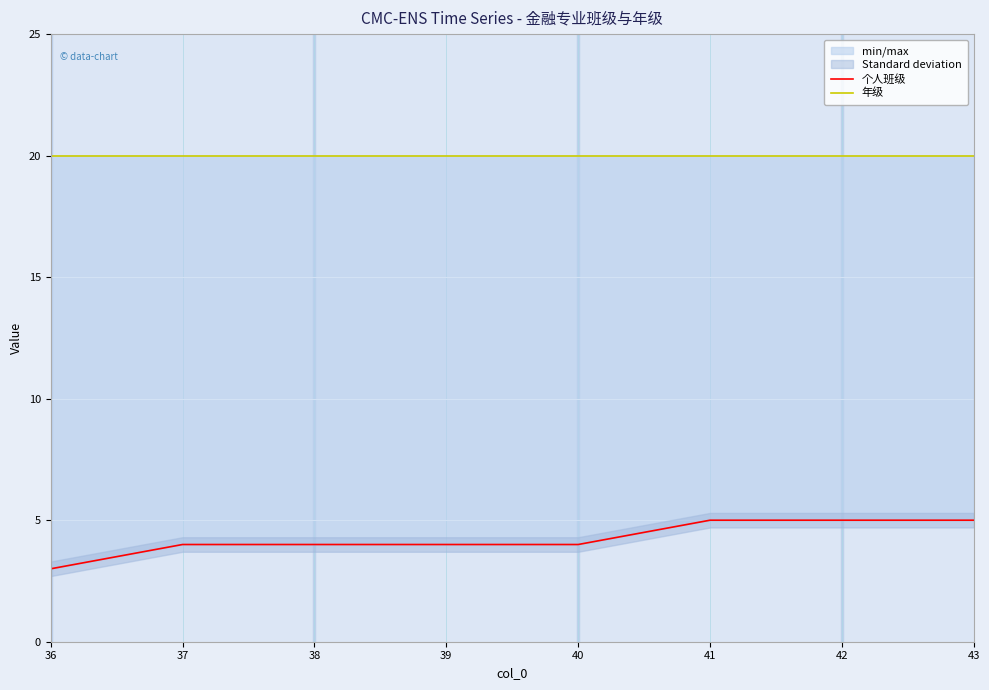

Does the chart display data point markers on the line(s)?

No